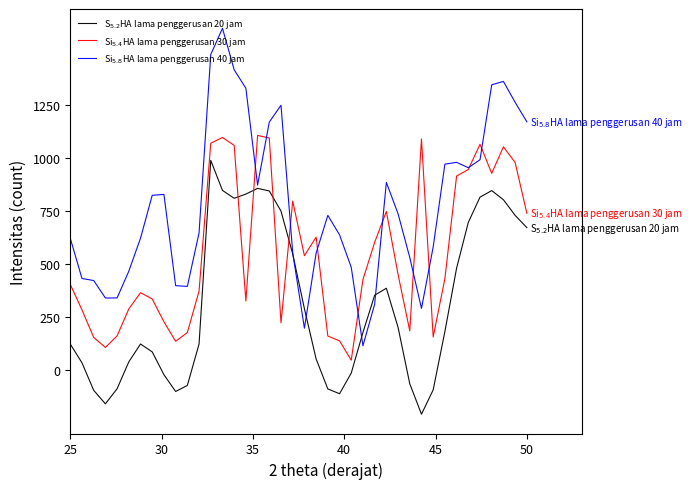

Does the chart have visible grid lines?

No